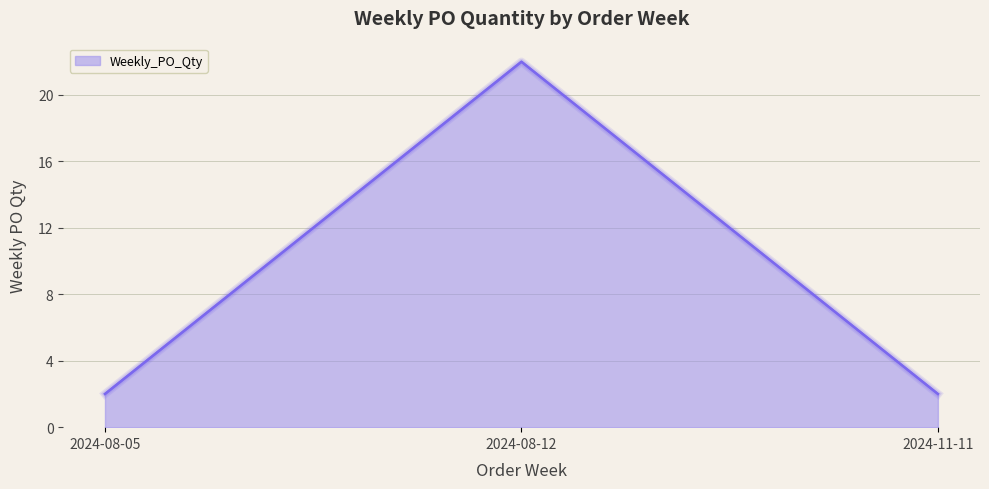

Approximately how many times larger is the value at 2024-08-05 compared to 2024-11-11?

1.0